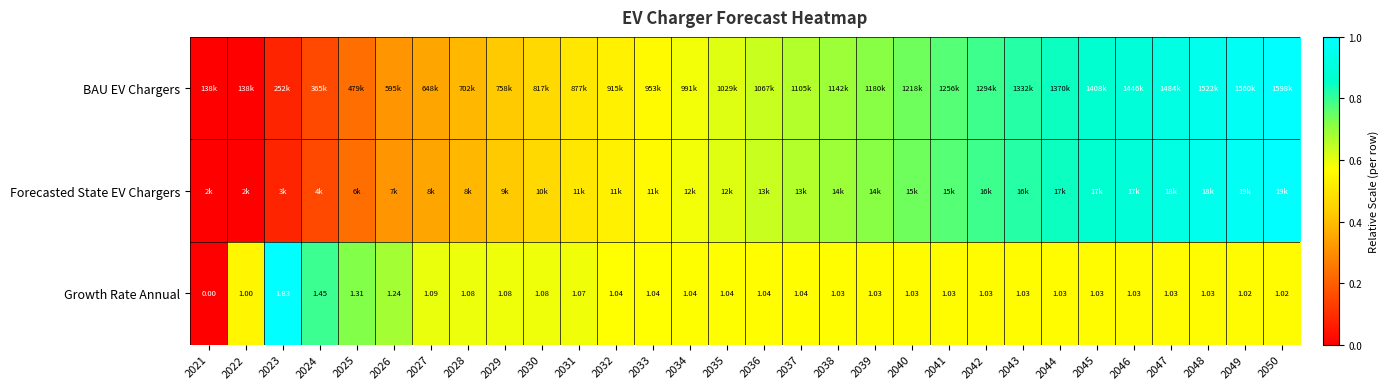

How many data points in Growth Rate Annual are less than 1?

1